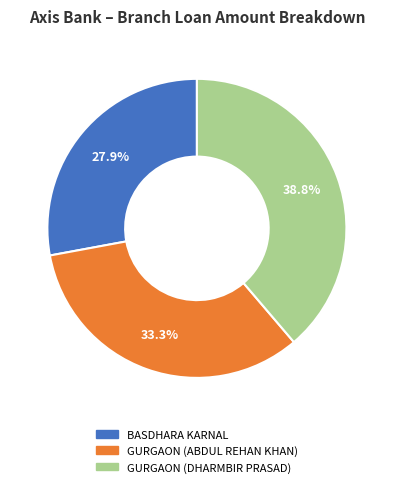

To the nearest percent, what percentage of the pie is BASDHARA KARNAL?

28%